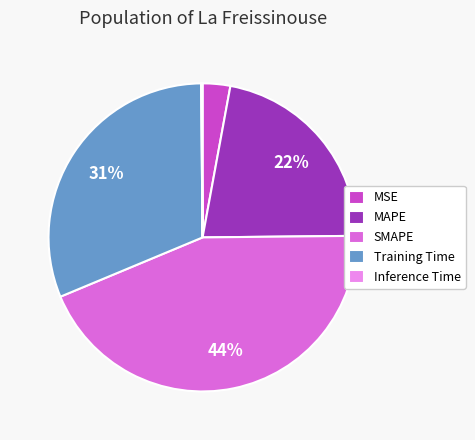

To the nearest percent, what portion does SMAPE represent?

44%